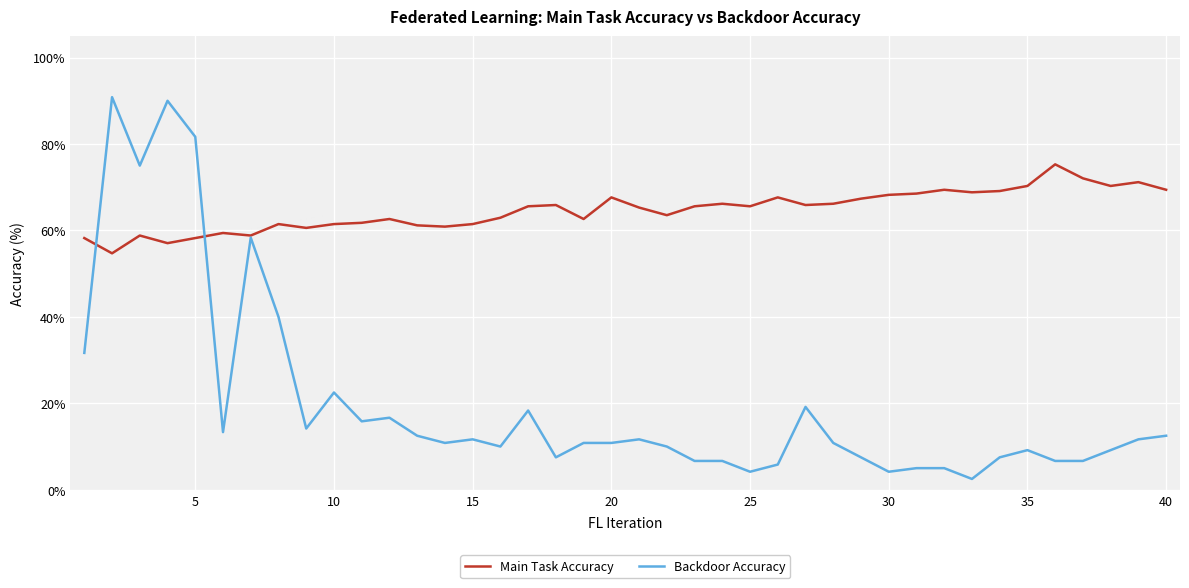

What is the greatest value displayed?

90.8